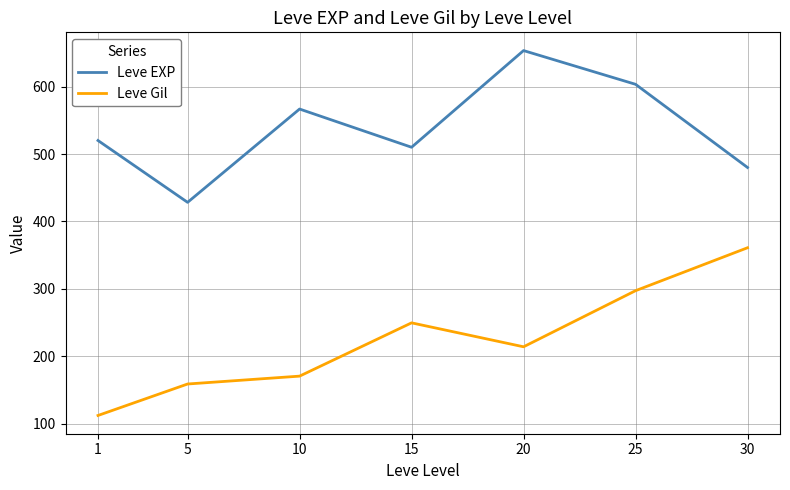

Reading left to right, extract all data points from this chart.

Leve EXP: 520.0	428.3	566.7	510.0	653.3	603.3	480.0
Leve Gil: 112.3	159.0	170.7	249.7	214.2	297.3	361.0